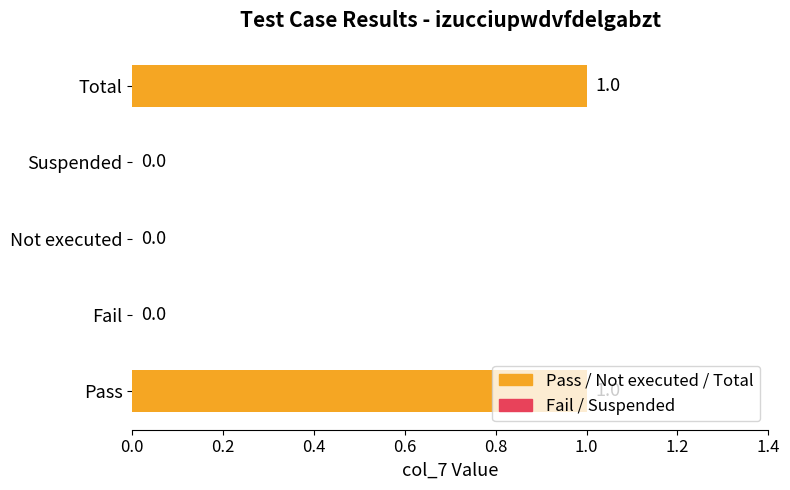

What is the maximum value shown in the chart?

1